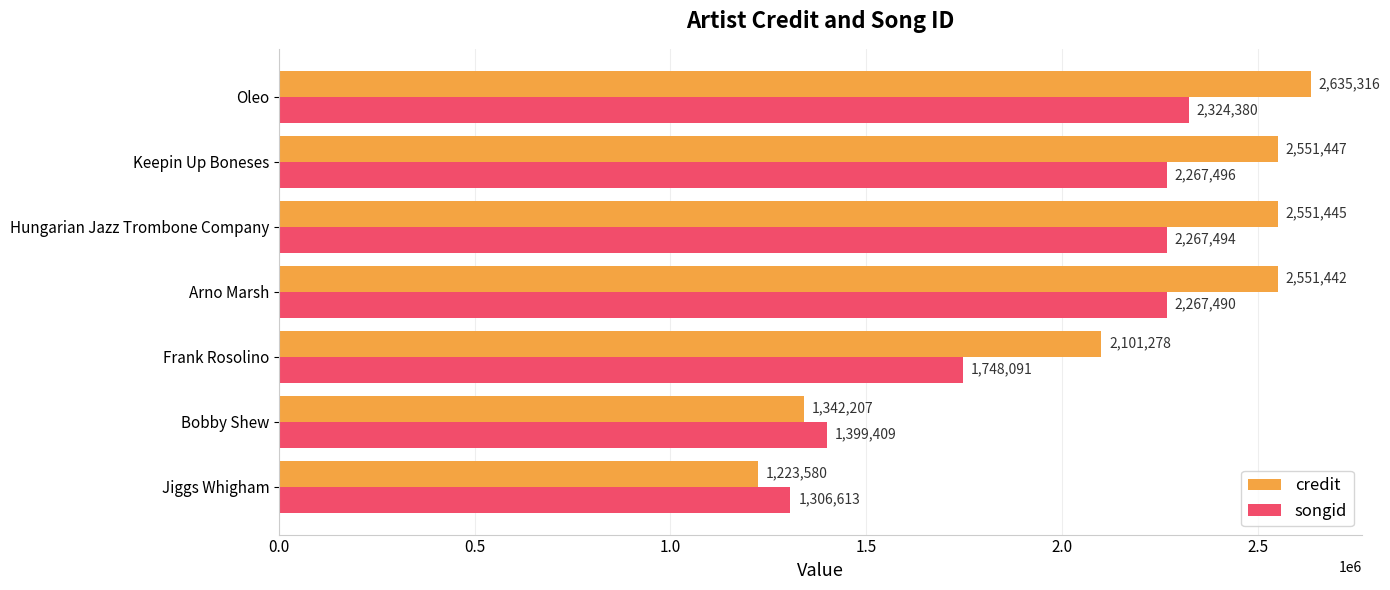

List the labels in order of songid value, smallest first.

Jiggs Whigham, Bobby Shew, Frank Rosolino, Arno Marsh, Hungarian Jazz Trombone Company, Keepin Up Boneses, Oleo